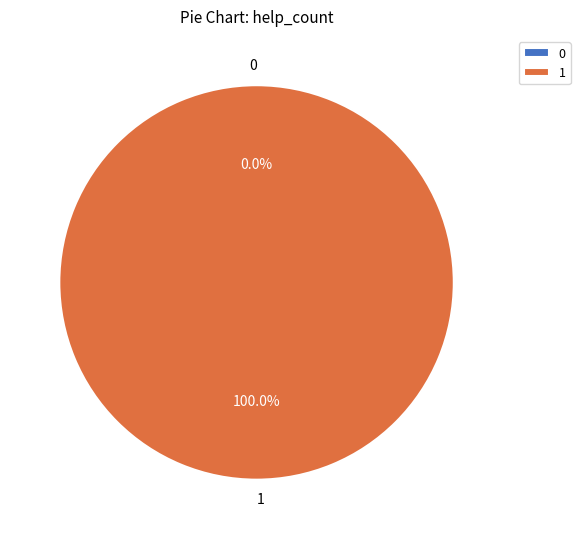

Does any single category account for the majority?

Yes